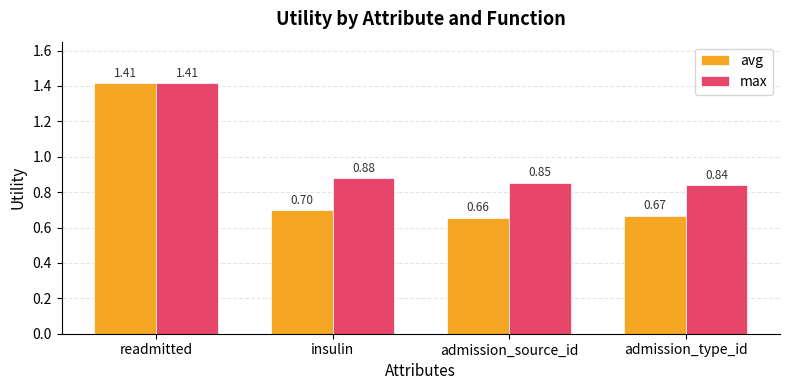

Which series has the largest total across all categories?

max